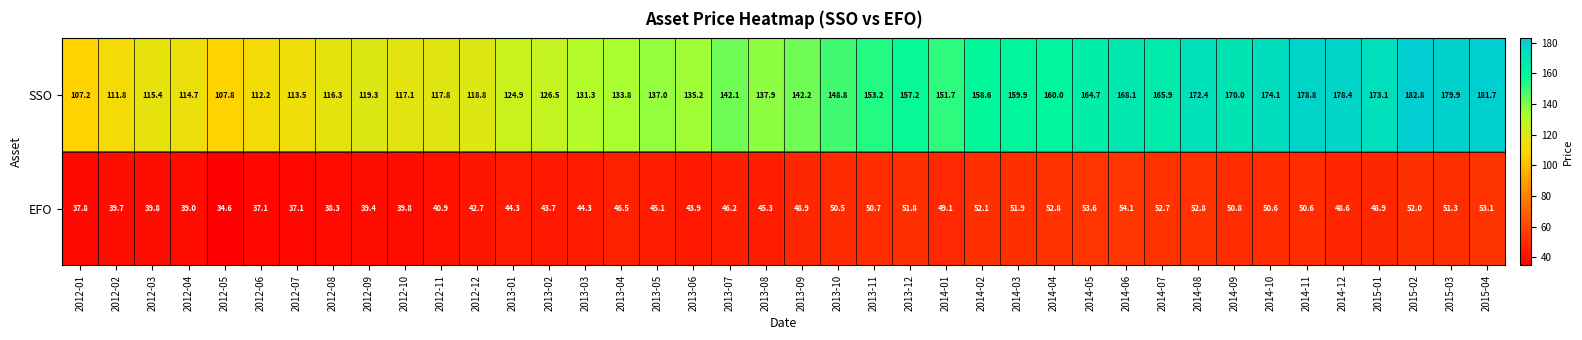

Rank the series by their maximum value, from highest to lowest.

SSO, EFO